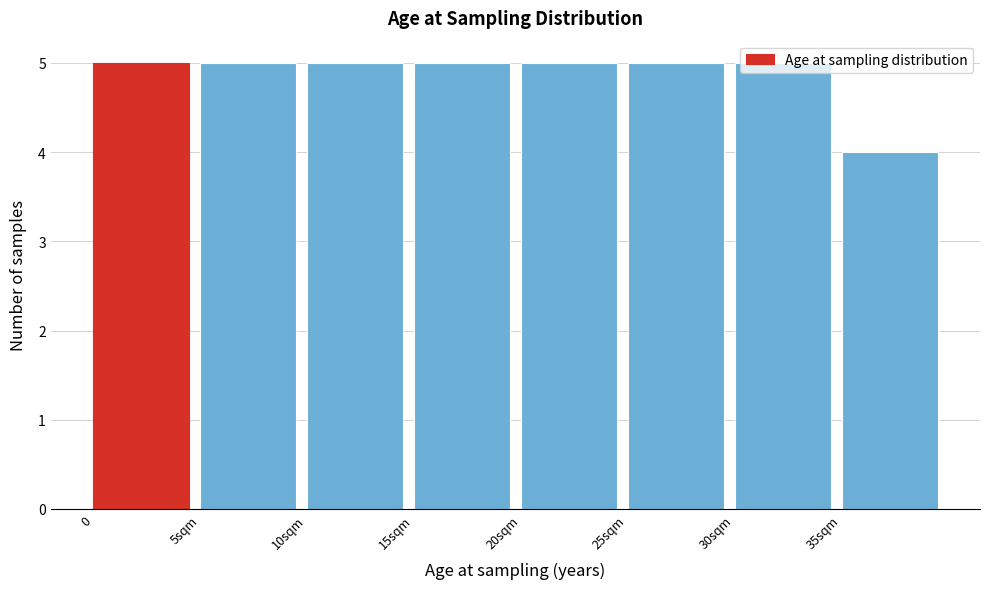

What is the value of the 6th bar from the left?

5